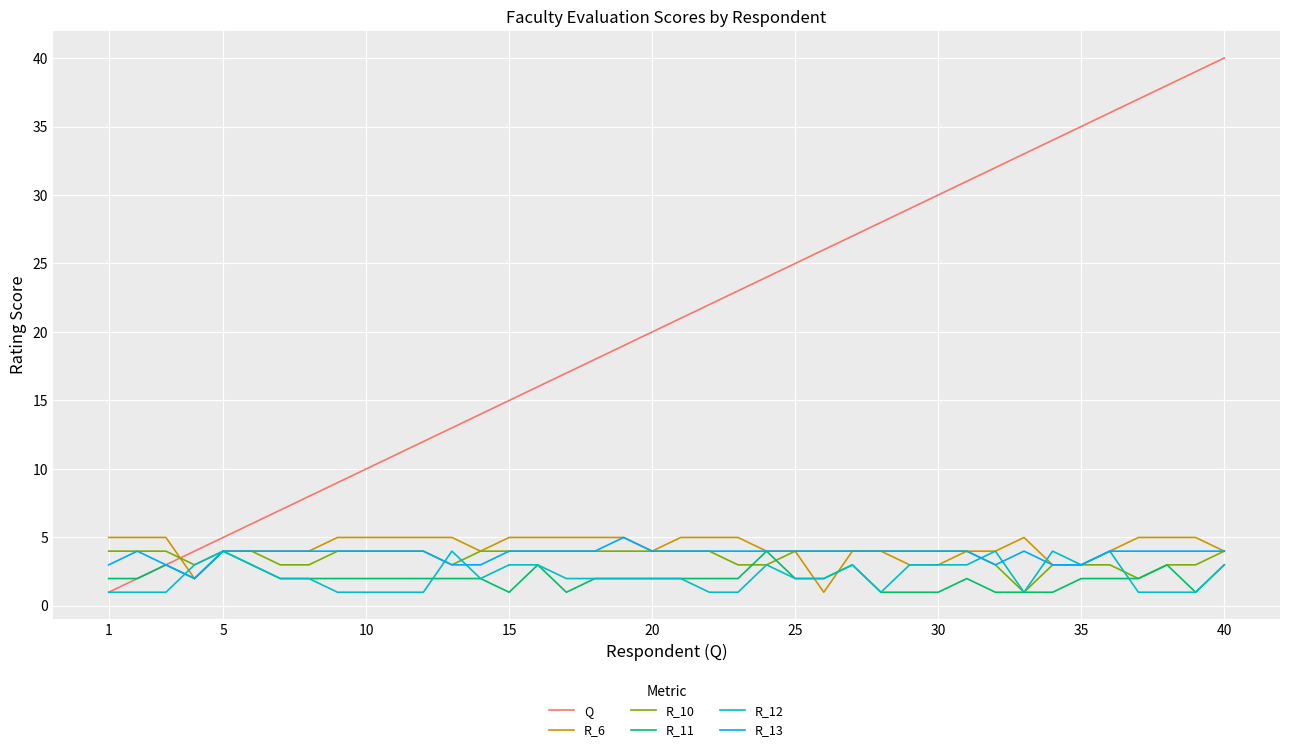

Which series has the widest spread of values?

Q